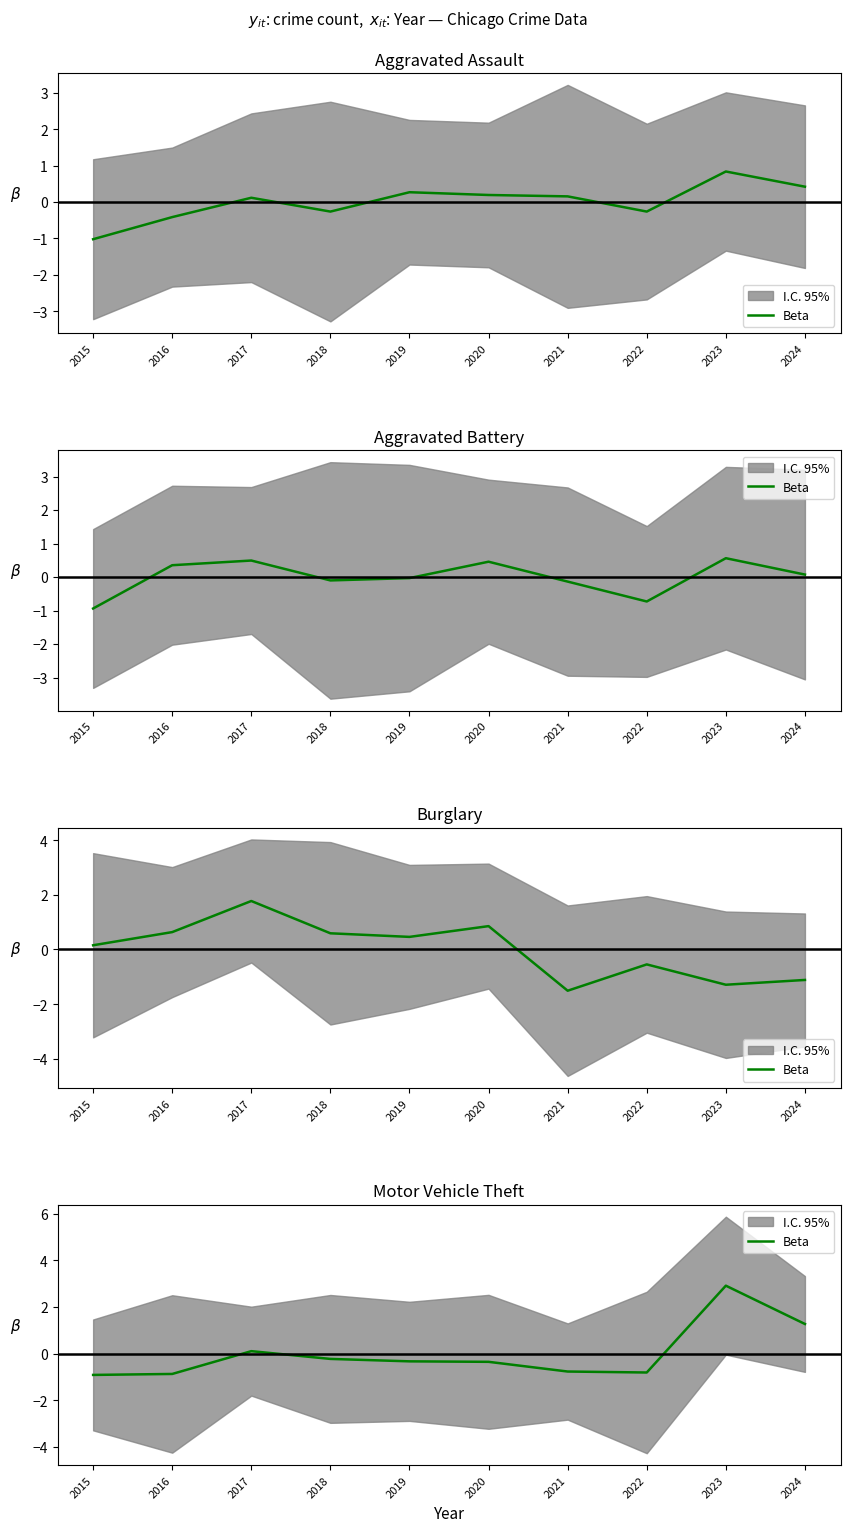

What is the difference between the maximum and minimum values?

3.8